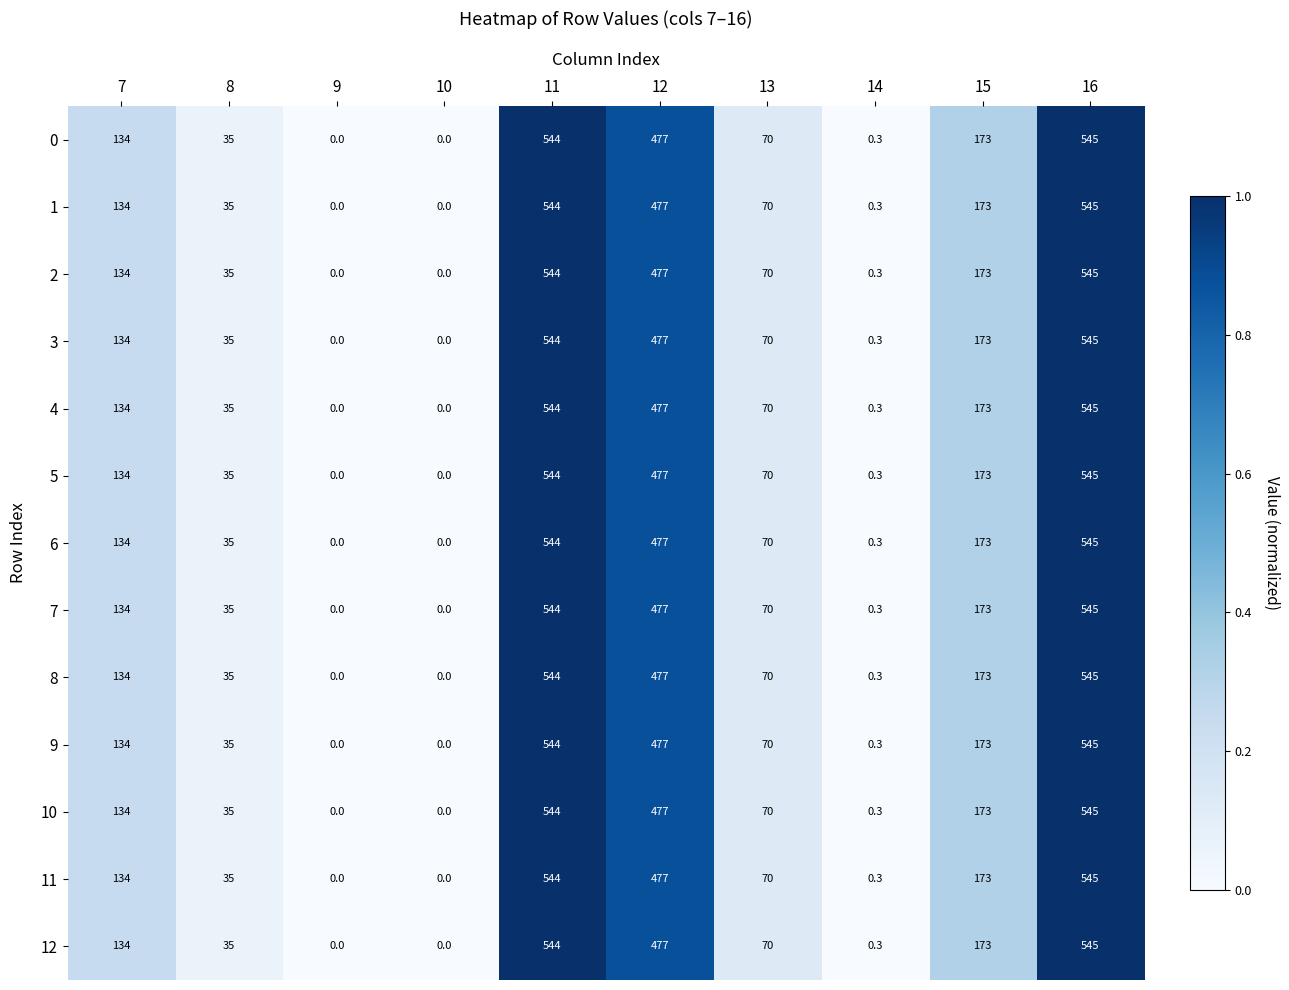

What is the difference between the 11 values at 9 and 11?

544.0